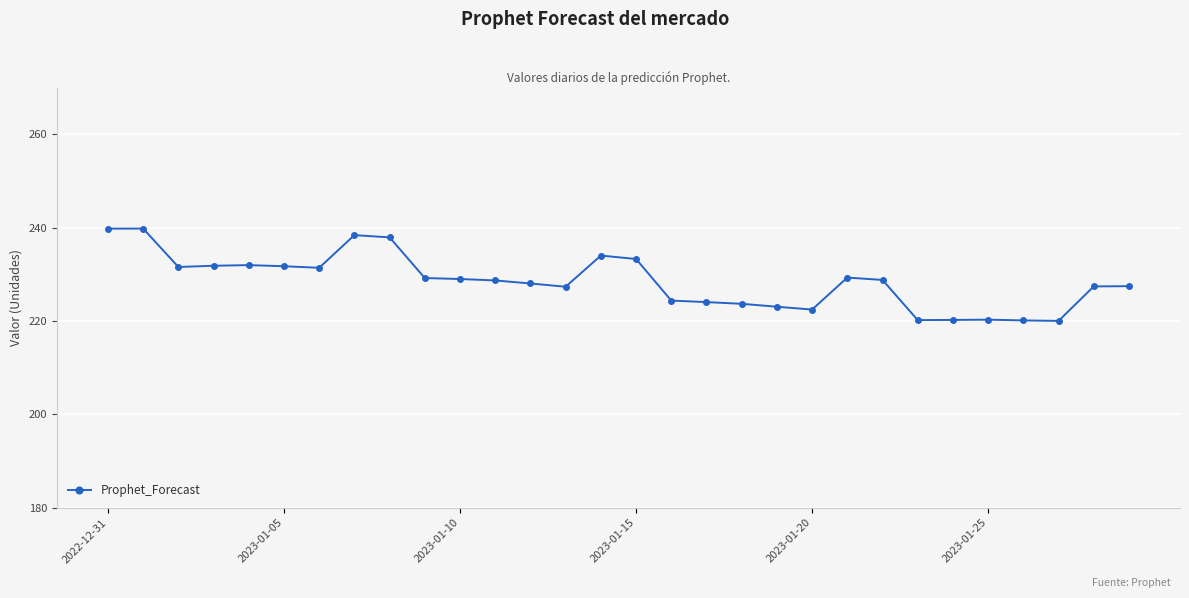

What is the smallest value displayed?

220.0